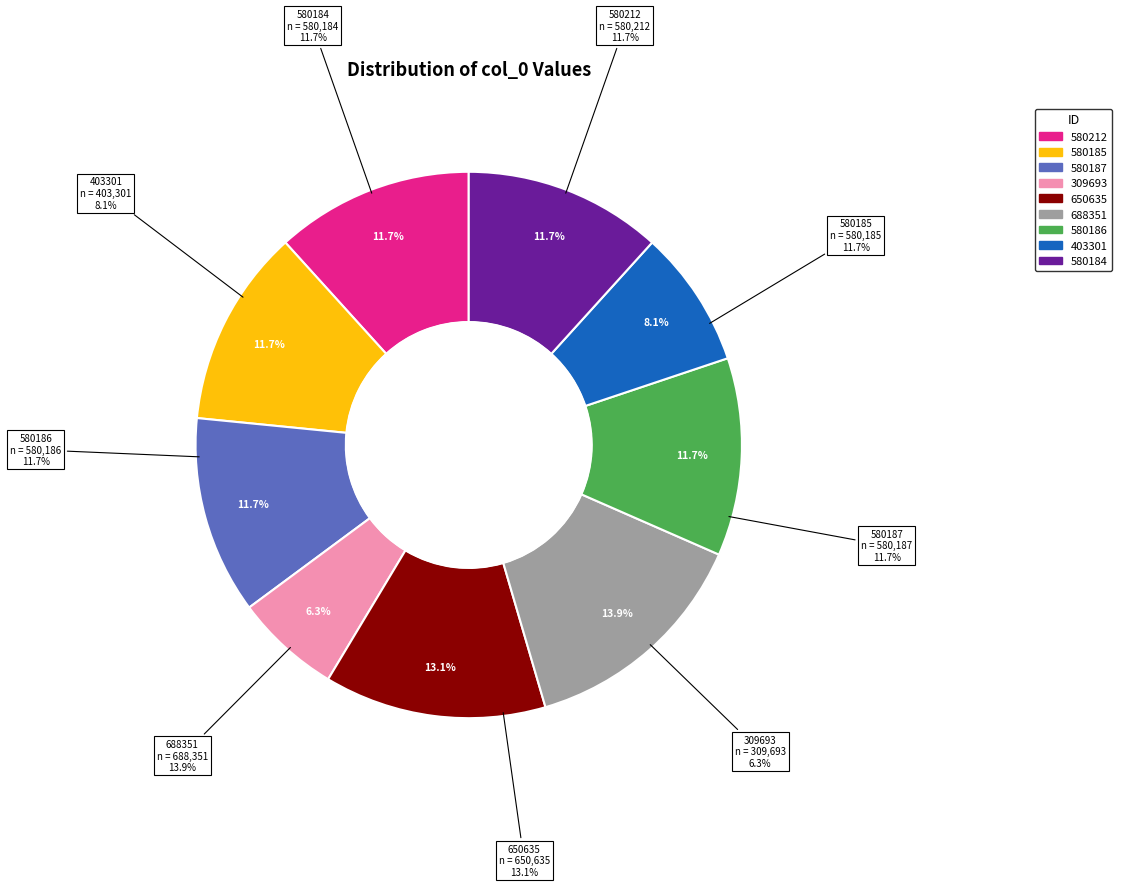

How many segments does this pie chart have?

9